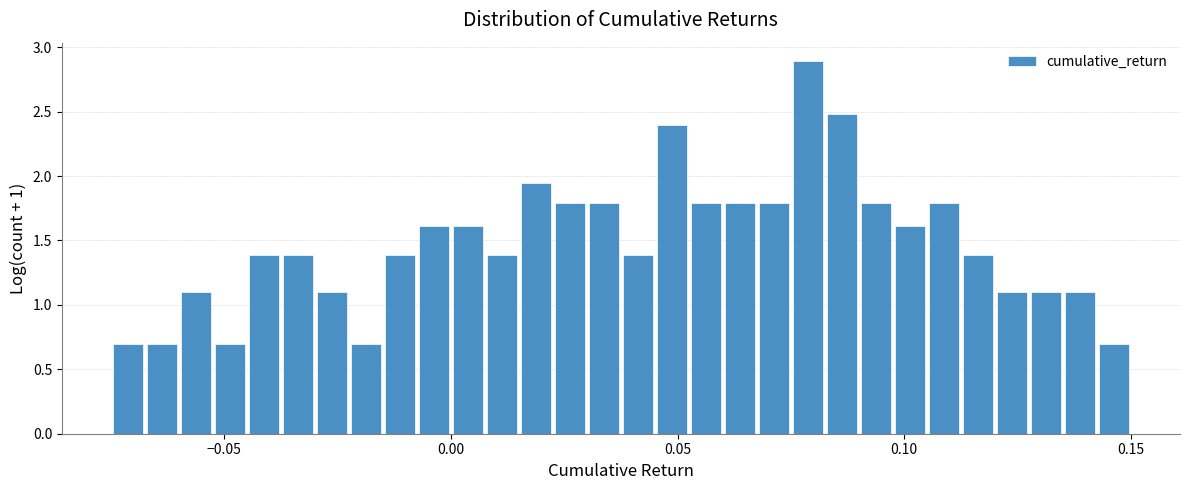

Around what value on the x-axis is the tallest bar? Give the approximate position of its centre, as read against the axis.

0.080